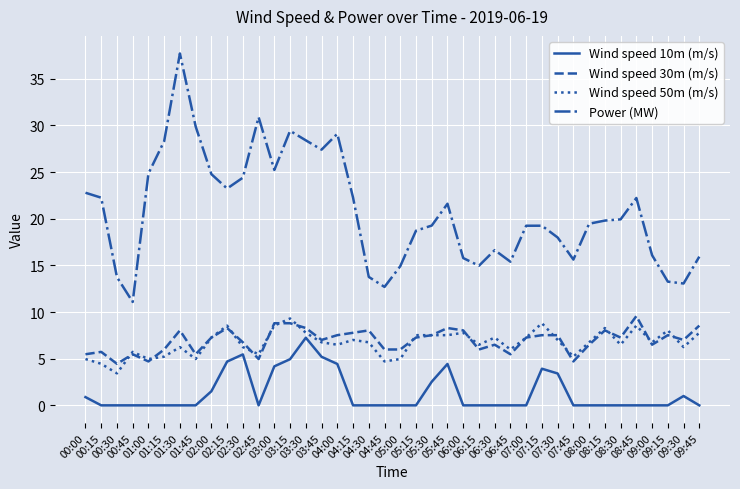

Which series has the largest range (max minus min)?

Power (MW)